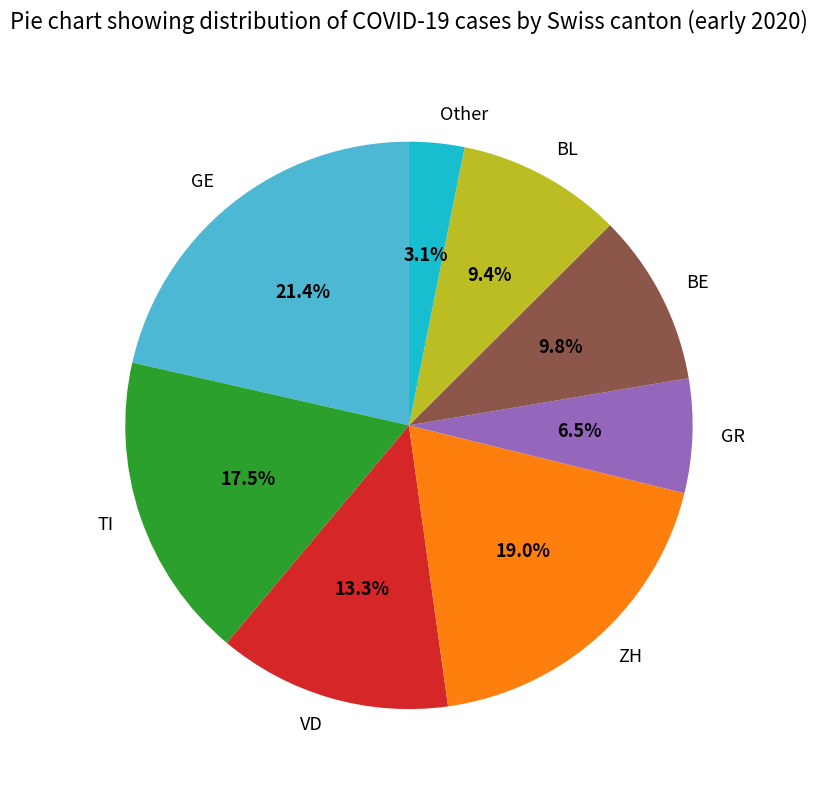

What is the smallest slice in the pie chart?

Other